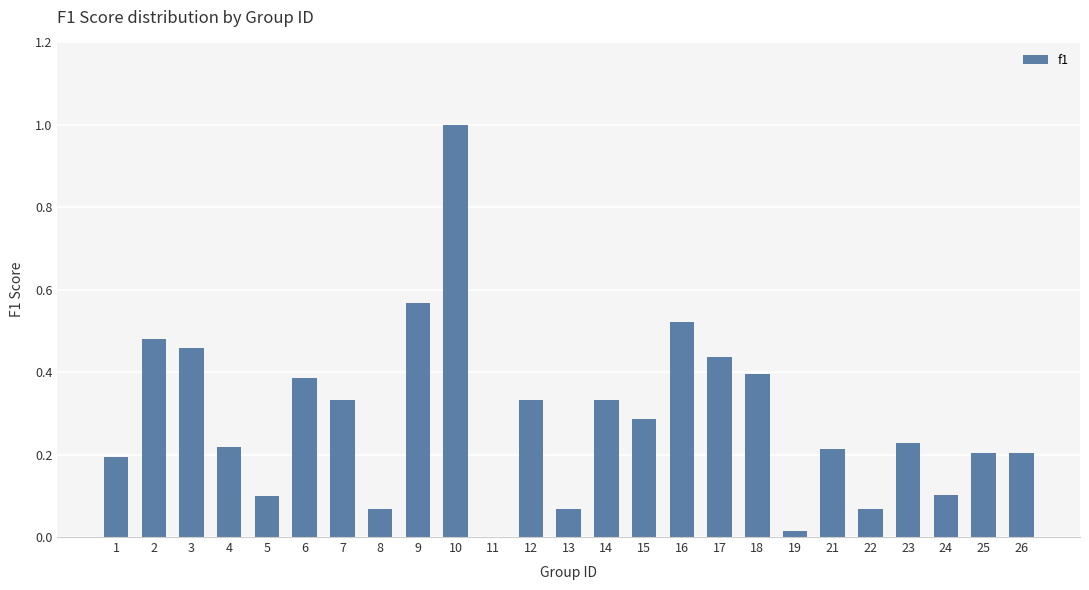

What value does the data have at 10?

1.0